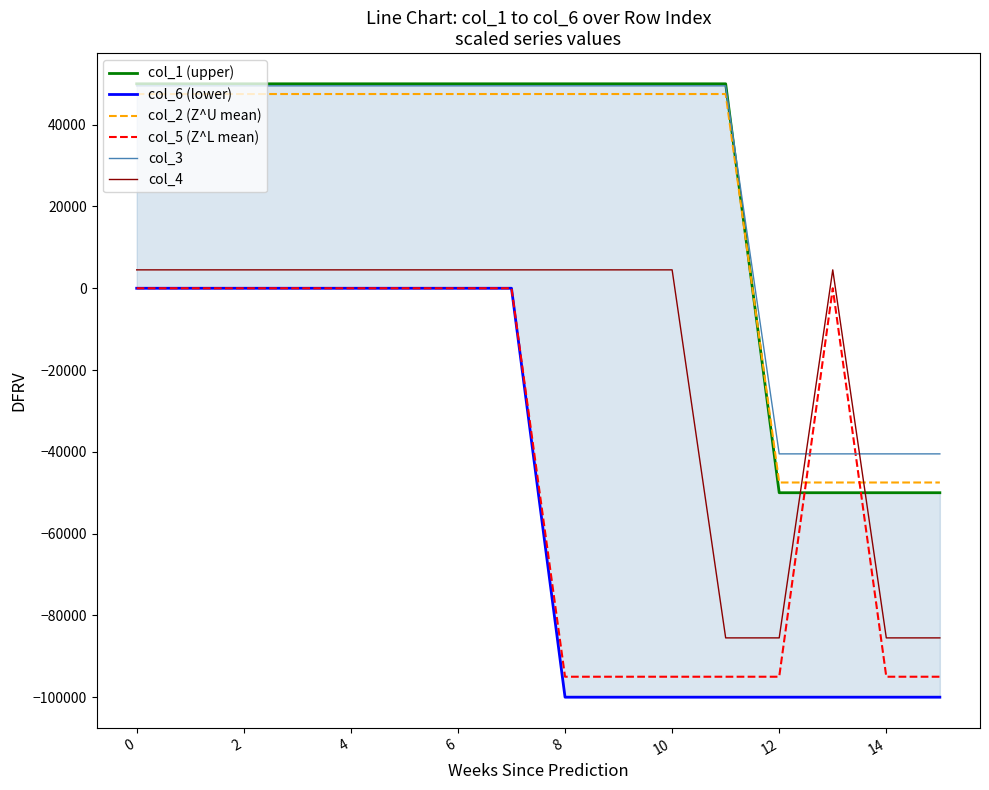

How many interior local peaks does the col_5 (Z^L mean) series have?

1